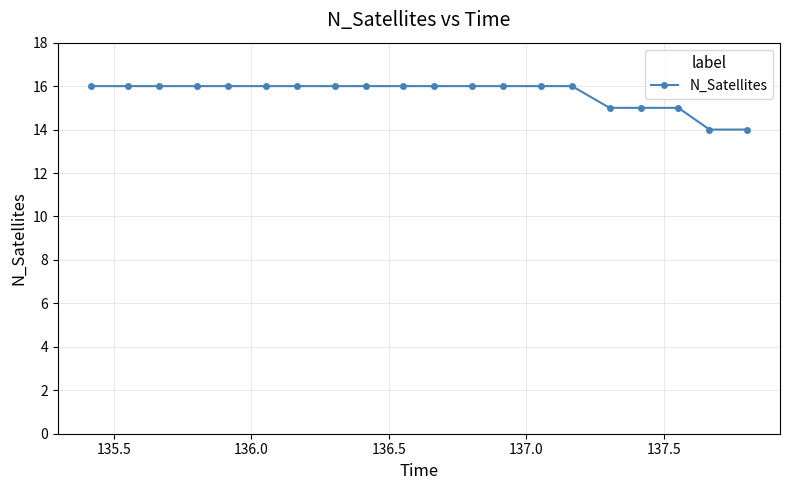

Reading left to right, transcribe all the data shown in this chart.

16	16	16	16	16	16	16	16	16	16	16	16	16	16	16	15	15	15	14	14